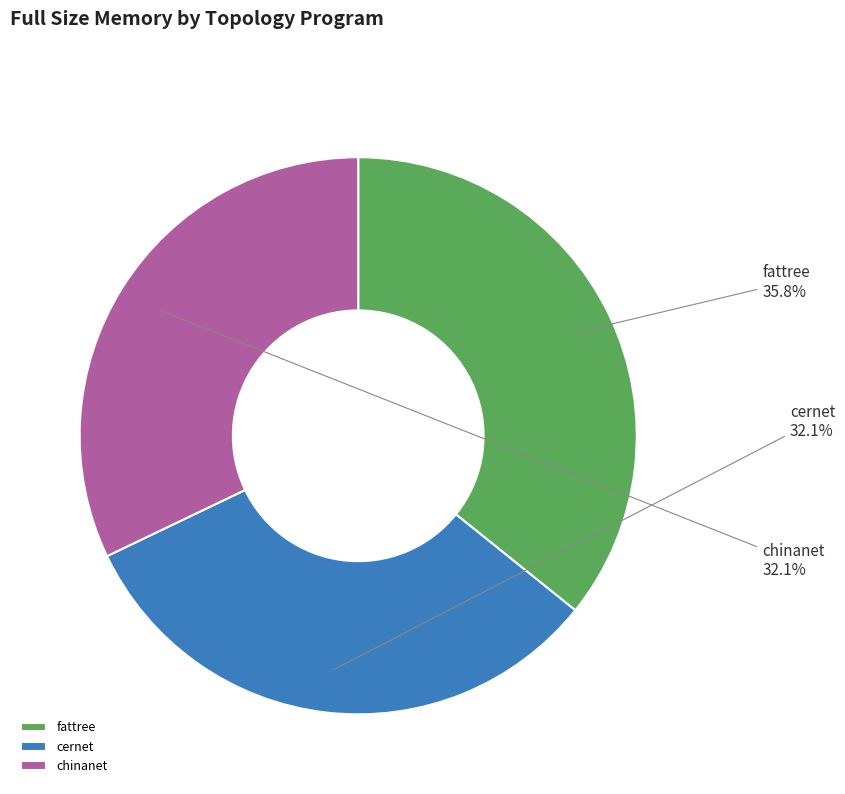

Which slice is the largest?

fattree